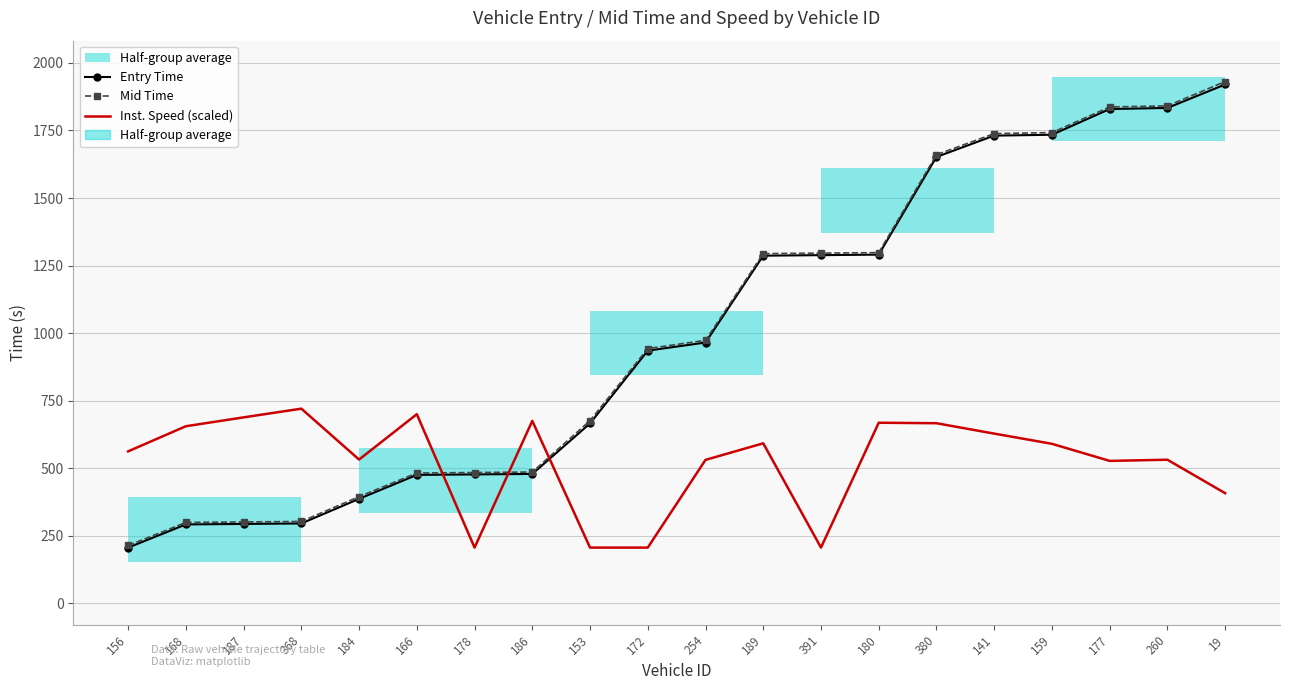

True or false: Mid Time and Entry Time intersect in this chart.

False